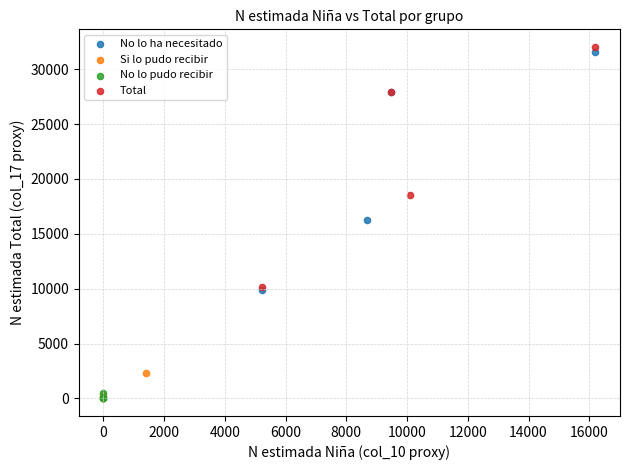

What are all the series names shown in the legend?

No lo ha necesitado, Si lo pudo recibir, No lo pudo recibir, Total